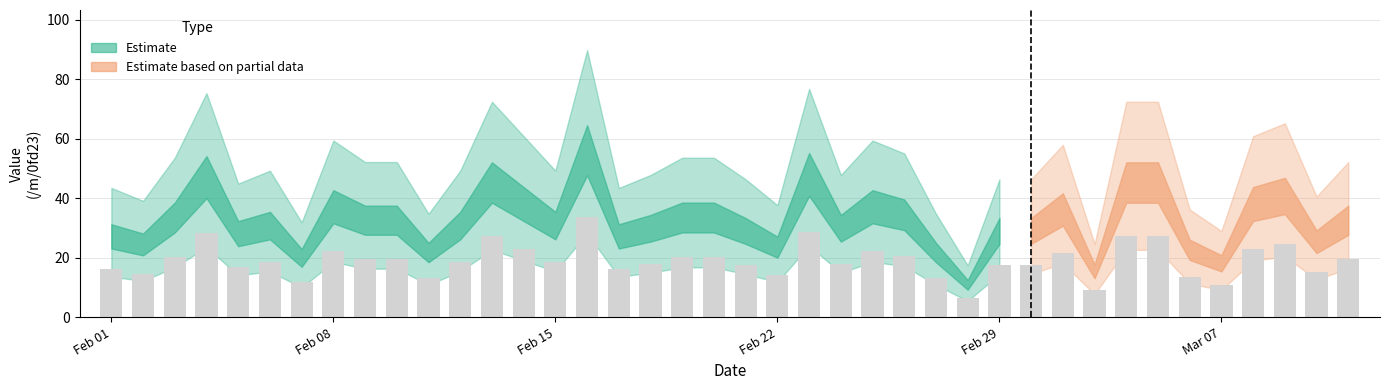

Reading left to right, list all the values displayed in this chart.

0=27.1	1=24.4	2=33.5	3=47.1	4=28.0	5=30.8	6=19.9	7=37.1	8=32.6	9=32.6	10=21.7	11=30.8	12=45.2	13=38.0	14=30.8	15=56.1	16=27.1	17=29.9	18=33.5	19=33.5	20=29.0	21=23.5	22=48.0	23=29.9	24=37.1	25=34.4	26=21.7	27=10.9	28=29.0	29=29.0	30=36.2	31=15.4	32=45.2	33=45.2	34=22.6	35=18.1	36=38.0	37=40.7	38=25.3	39=32.6